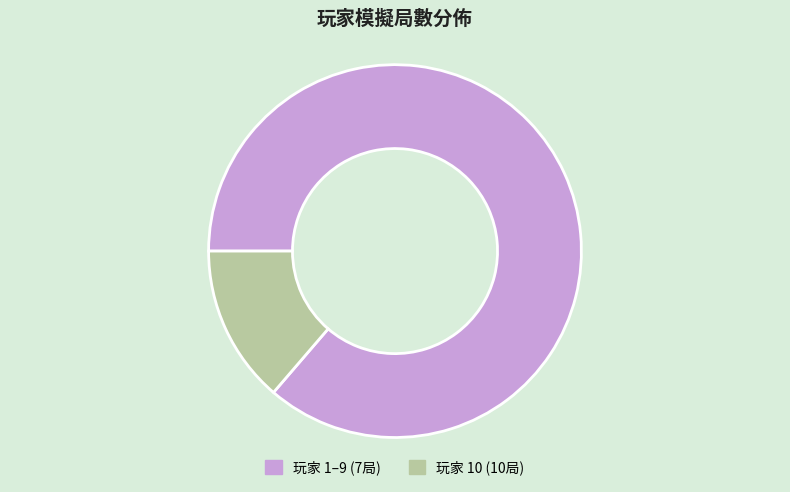

True or false: 玩家 1–9 (7局) accounts for 99% of the total.

False